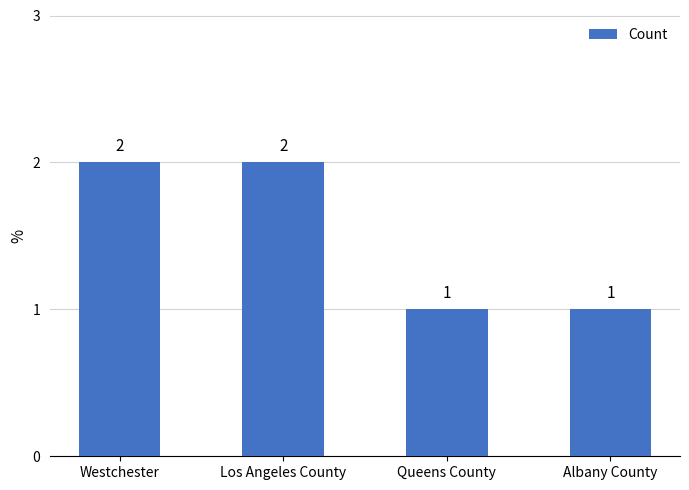

Count the values in the range 1 to 2.

4